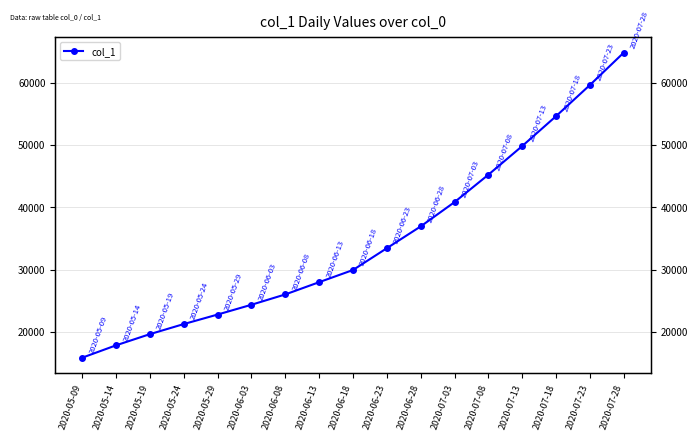

True or false: the data shows 27965.5 at 2020-06-13.

True